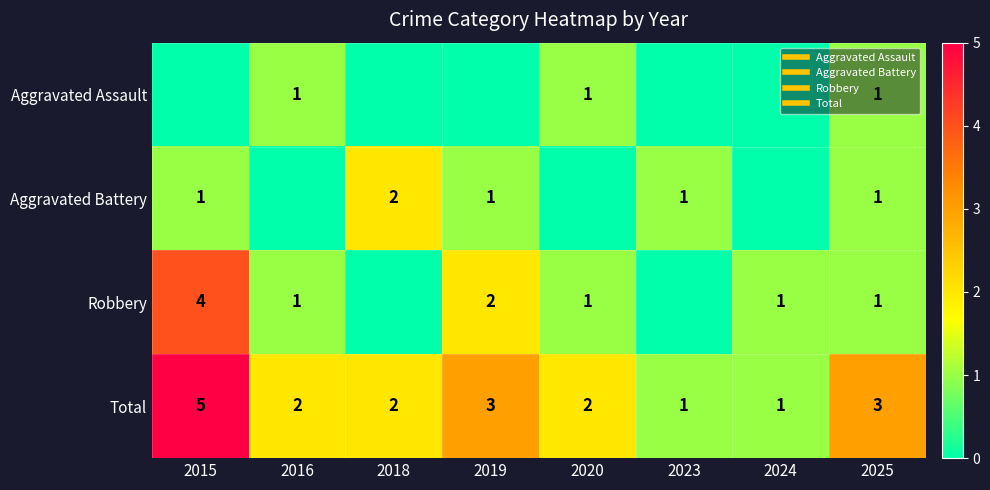

Which series has the largest range (max minus min)?

Robbery